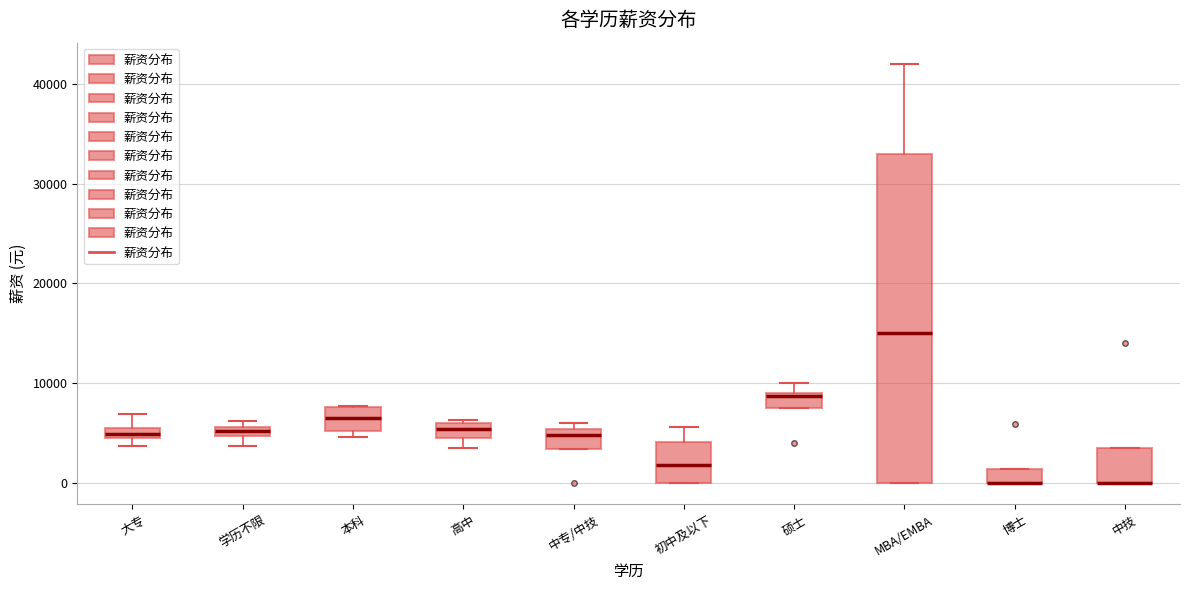

Where is the upper edge of the box for 博士 on the y-axis? The values are not printed on the chart, so give them approximately, as read against the axis.

1000